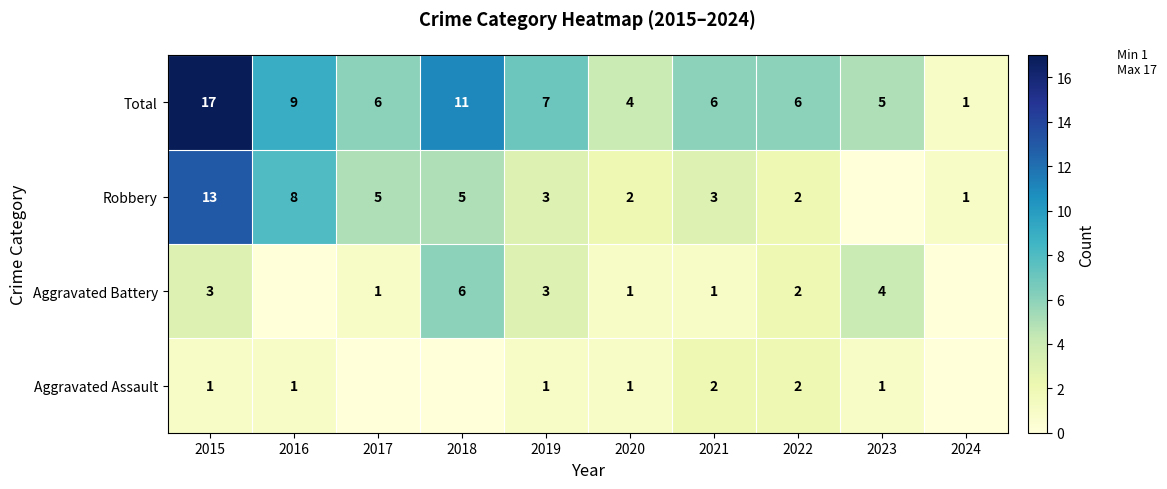

What is the maximum value shown in the chart?

17